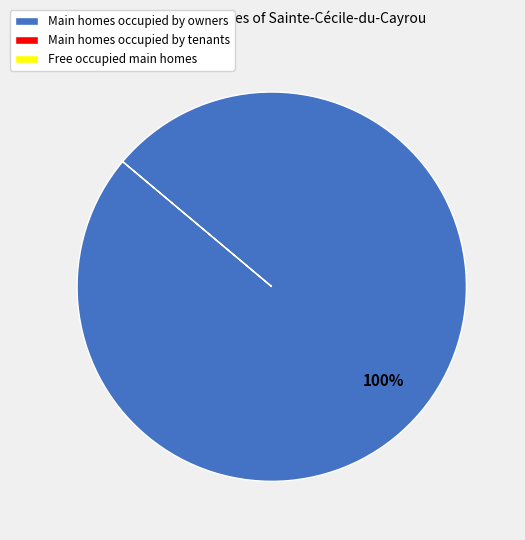

How many segments does this pie chart have?

1